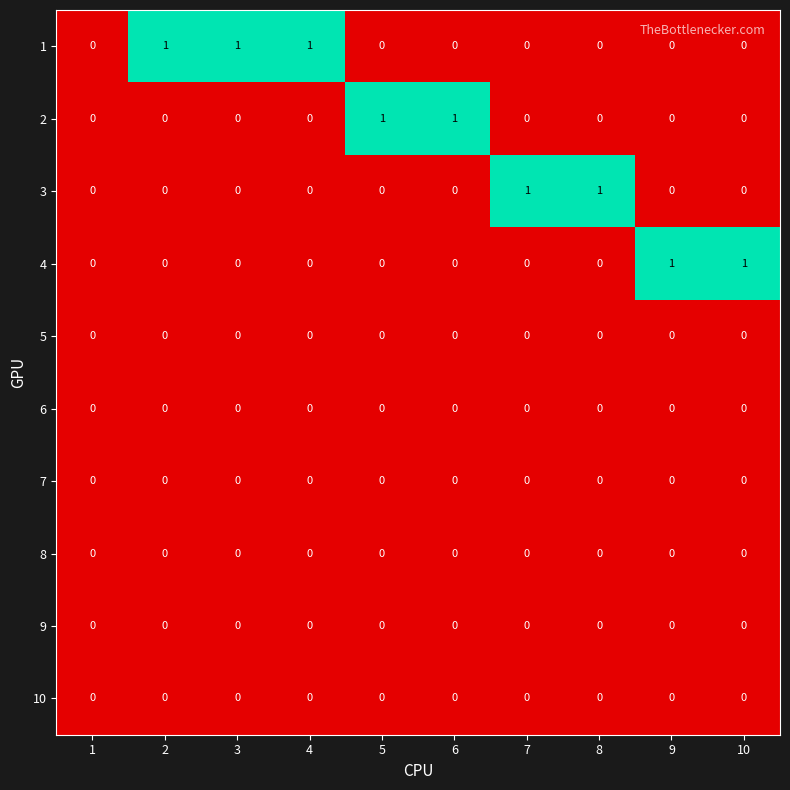

What is the spread (max minus min) of values at 6?

1